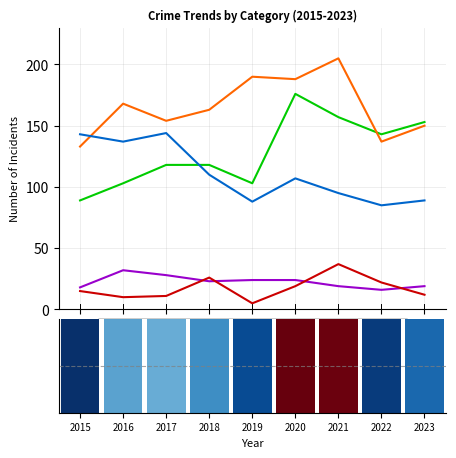

At which label does Aggravated Assault reach its peak?

2020